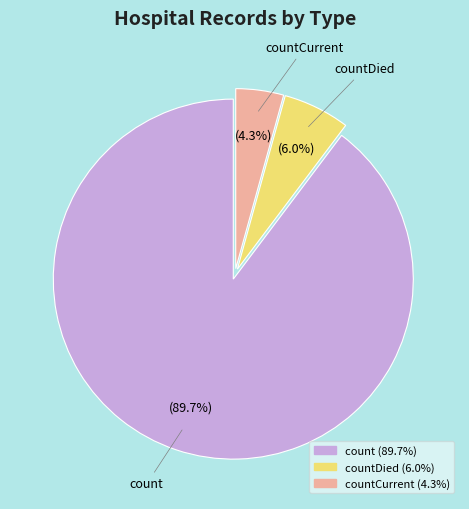

Does any single category account for the majority?

Yes